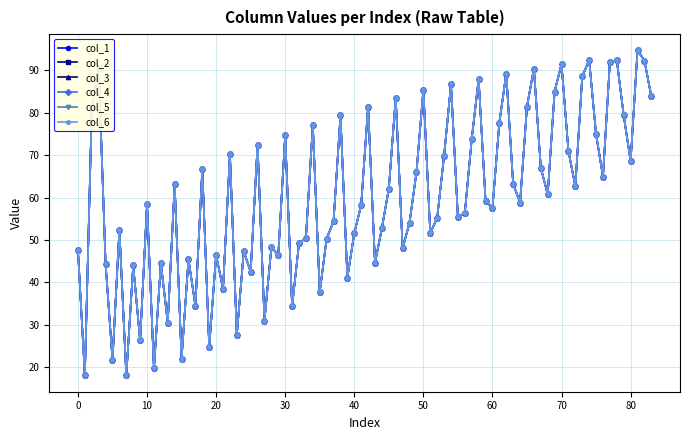

Is this an area chart (filled region under the line)?

No